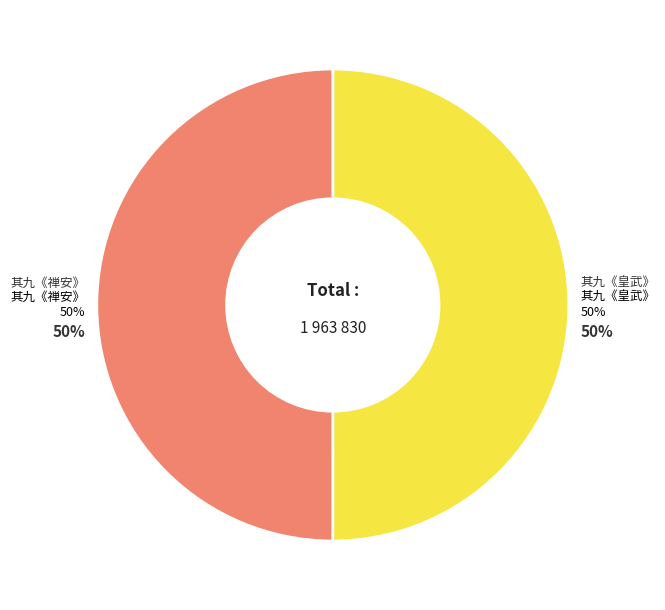

To the nearest percent, what portion does 大中祥符封禅十首 其九 太祖配坐酌献用《禅安》。 represent?

50%